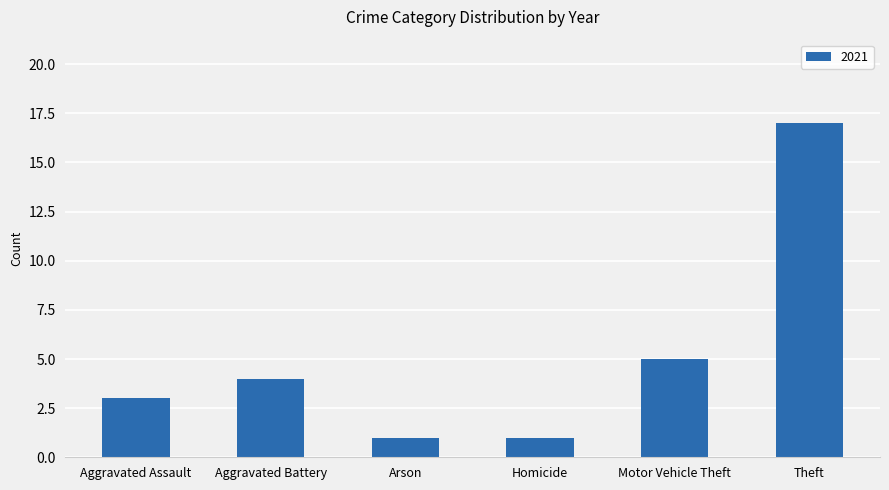

Reading left to right, extract all data points from this chart.

Aggravated Assault=3	Aggravated Battery=4	Arson=1	Homicide=1	Motor Vehicle Theft=5	Theft=17